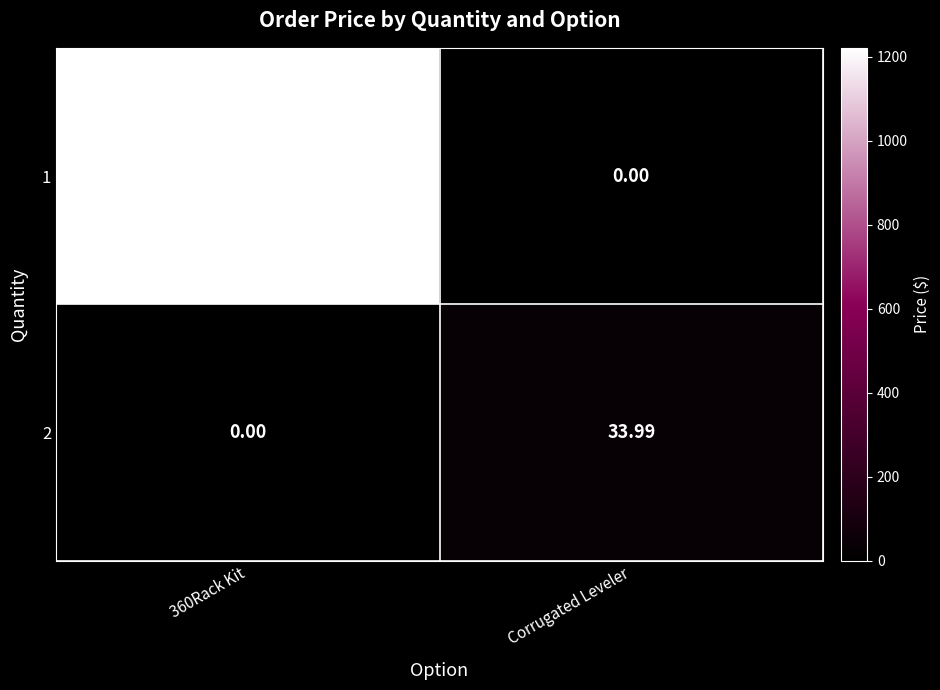

How many values in the 1 series are below 1221?

1